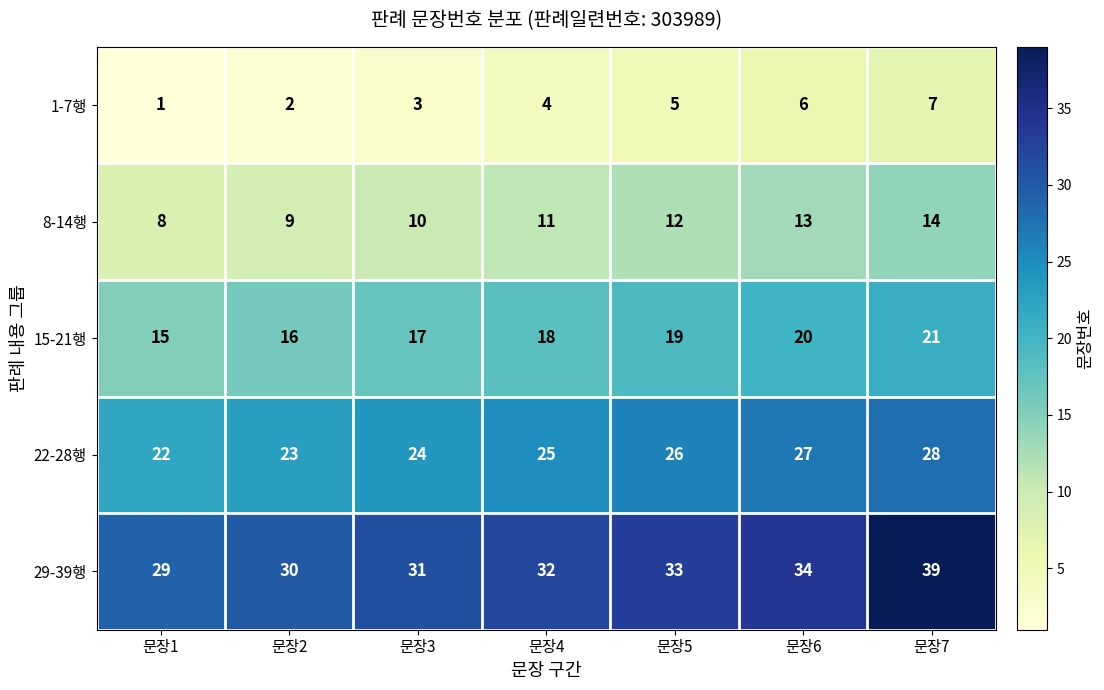

Which series has the largest range (max minus min)?

29-39행